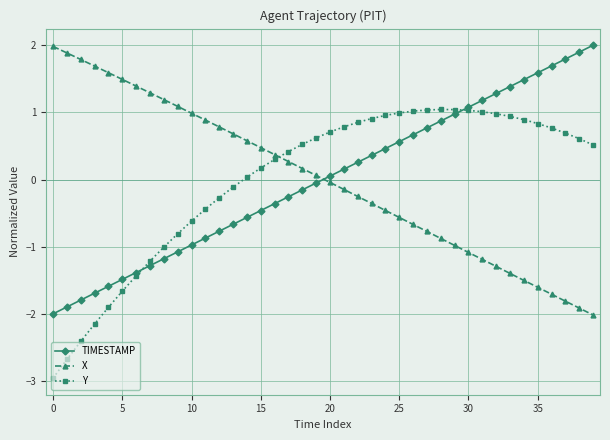

After their last crossing, which series has the higher values: TIMESTAMP or Y?

TIMESTAMP